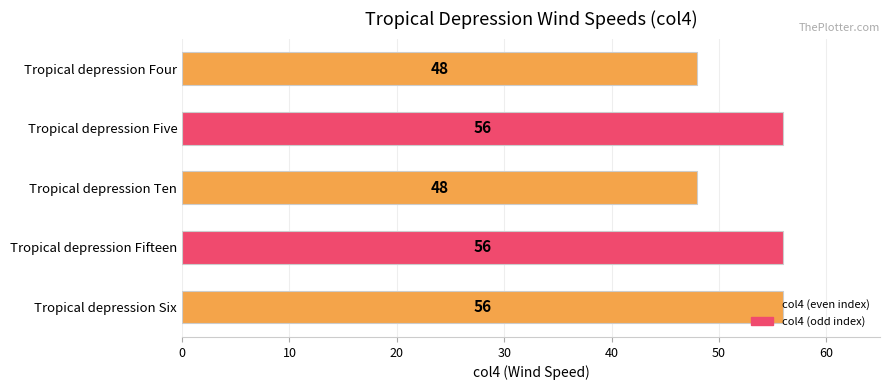

What is the difference between the maximum and minimum values?

8